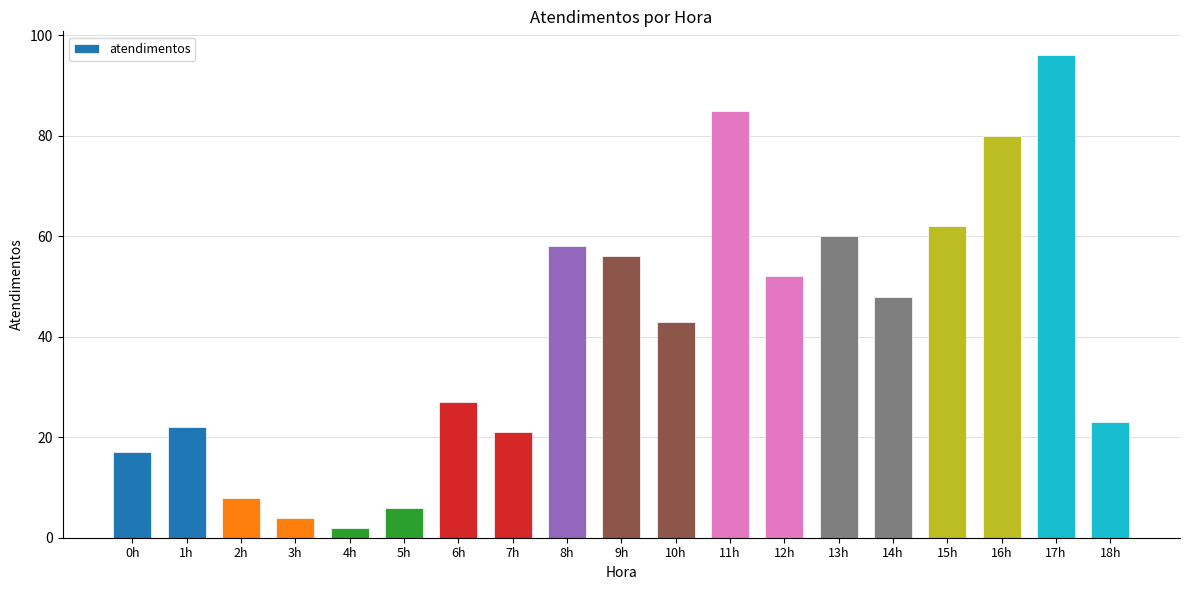

How many distinct data groups are displayed?

1